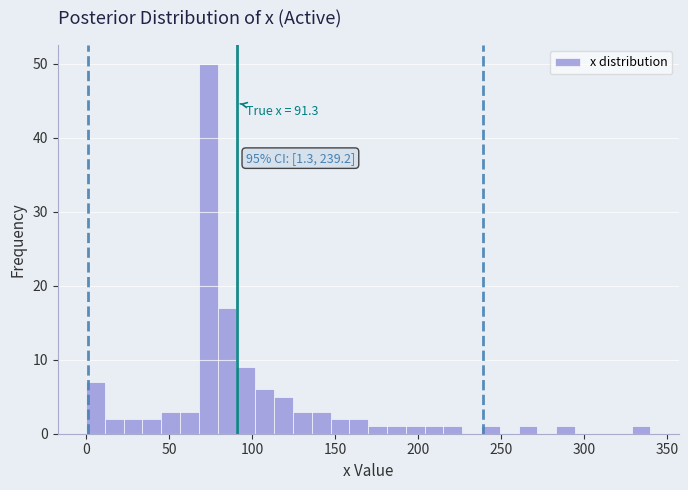

Around what value on the x-axis is the tallest bar? Give the approximate position of its centre, as read against the axis.

75